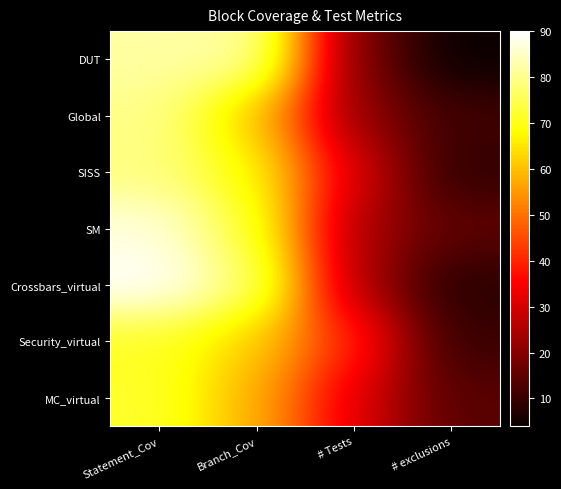

Which series has the largest total across all categories?

Crossbars_virtual